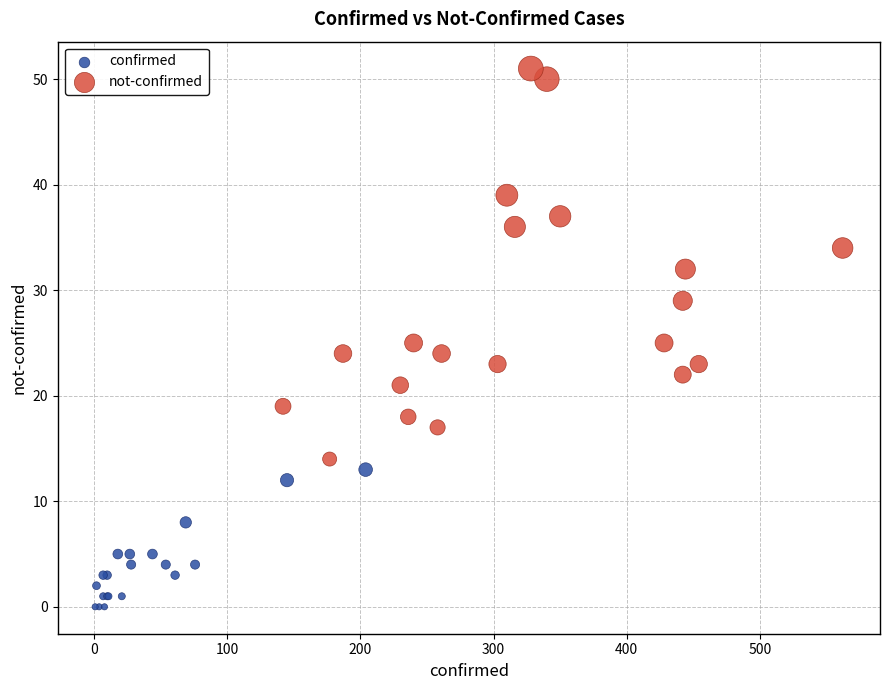

Which series reaches the maximum Y coordinate?

not-confirmed